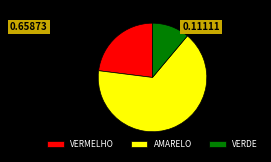

Which category has the biggest portion of the pie?

AMARELO